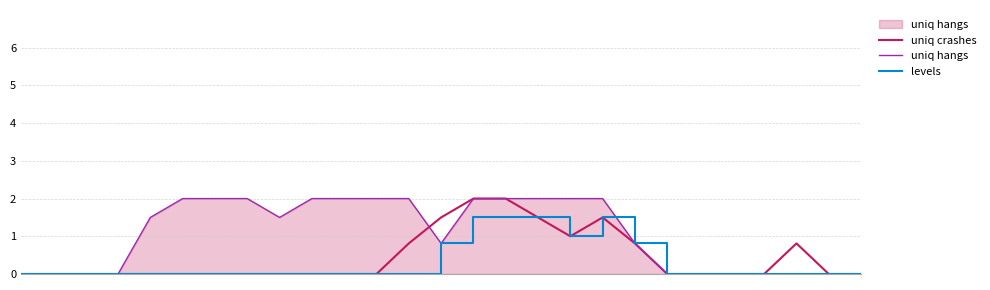

Which series has the largest total across all categories?

uniq hangs